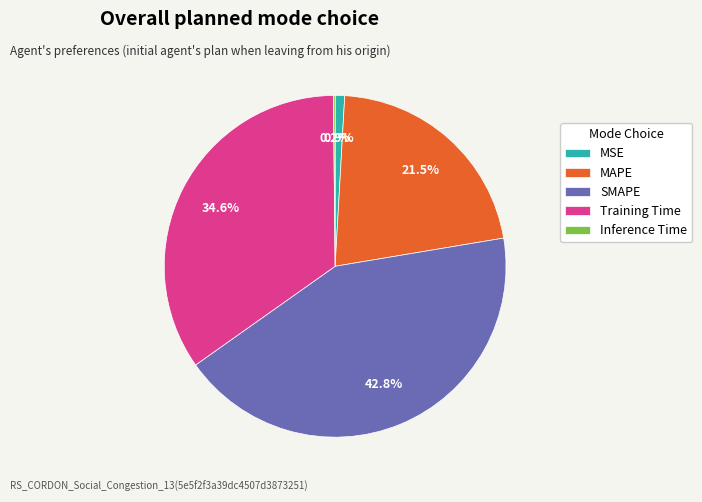

Combined, do Training Time and MAPE account for over 50%?

Yes